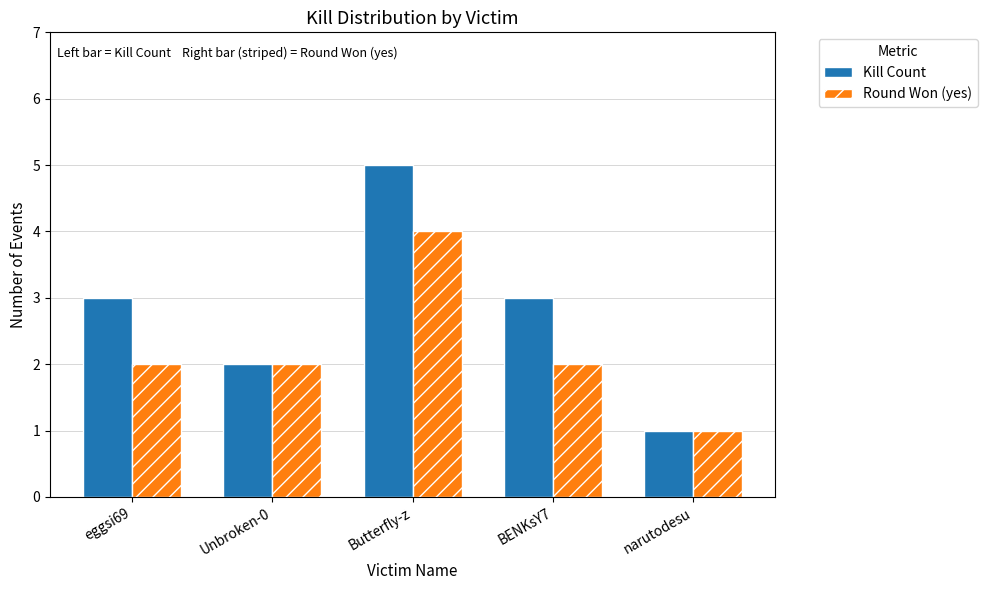

Which series has the widest spread of values?

Kill Count